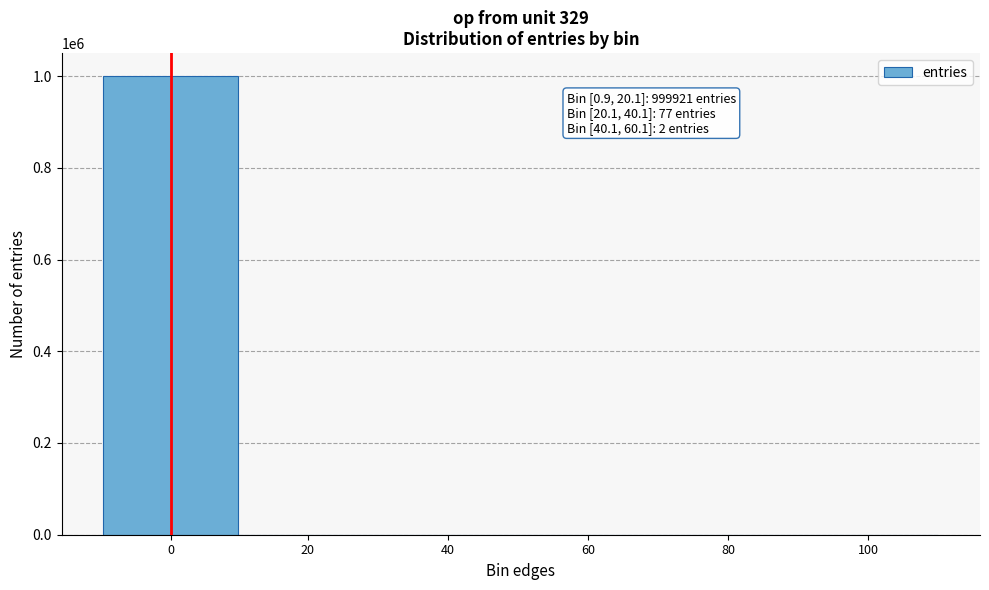

Is it true that the value at 100 is -380735?

False